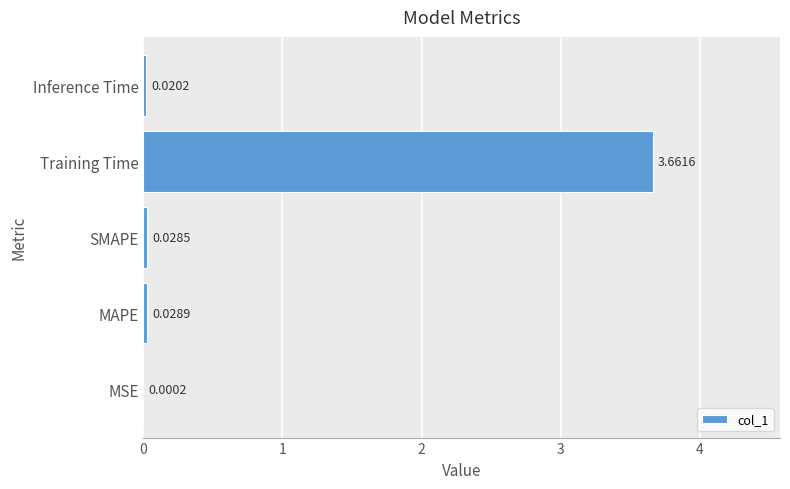

Where is the data nearest to the value 1?

MAPE